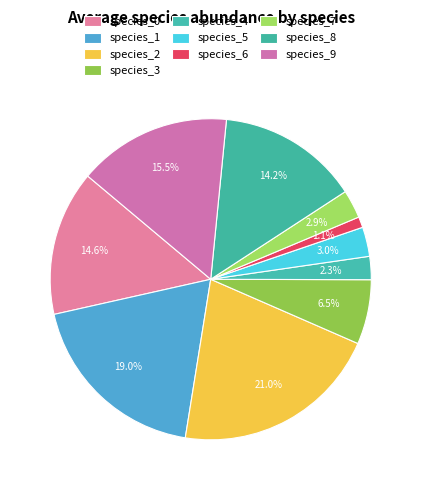

Count the number of slices in the pie.

10